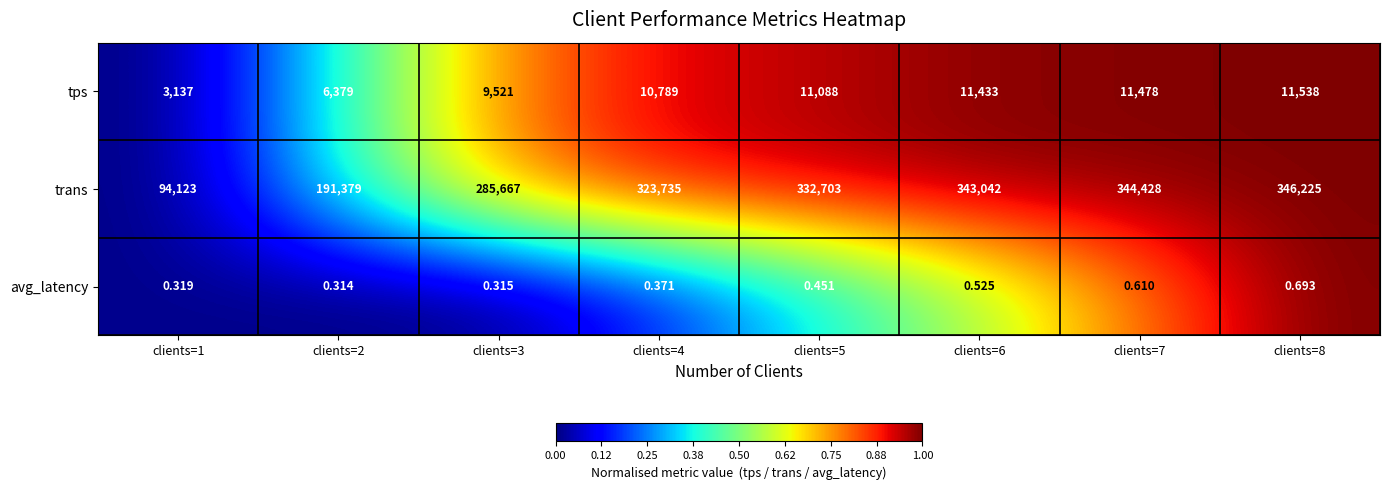

How many categories are shown in the chart?

8